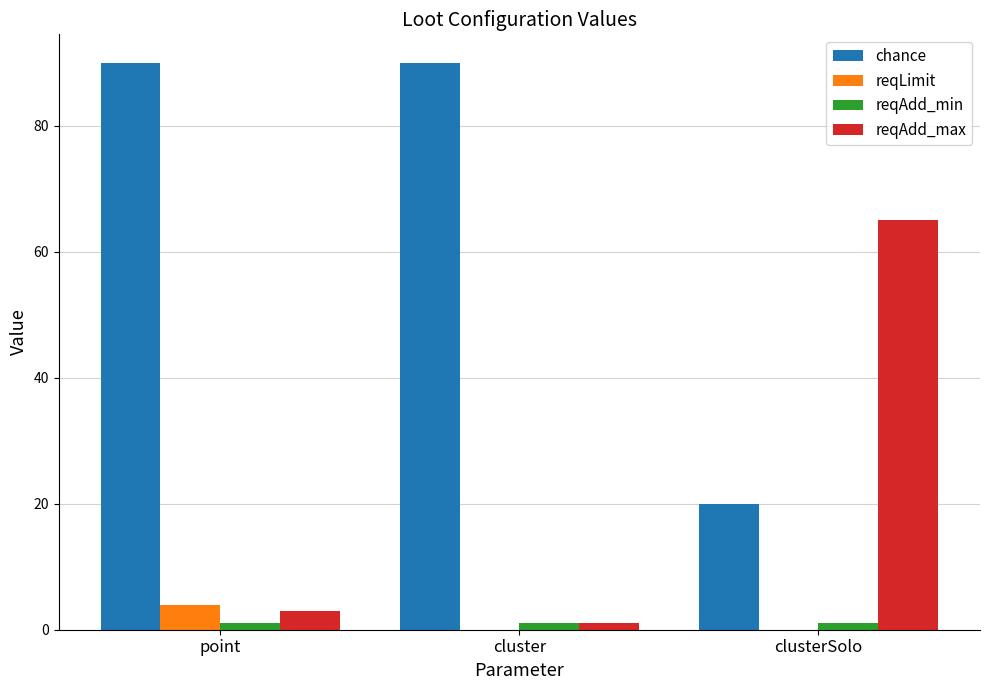

Reading right to left, transcribe all the data shown in this chart.

chance: clusterSolo=20	cluster=90	point=90
reqLimit: clusterSolo=0	cluster=0	point=4
reqAdd_min: clusterSolo=1	cluster=1	point=1
reqAdd_max: clusterSolo=65	cluster=1	point=3